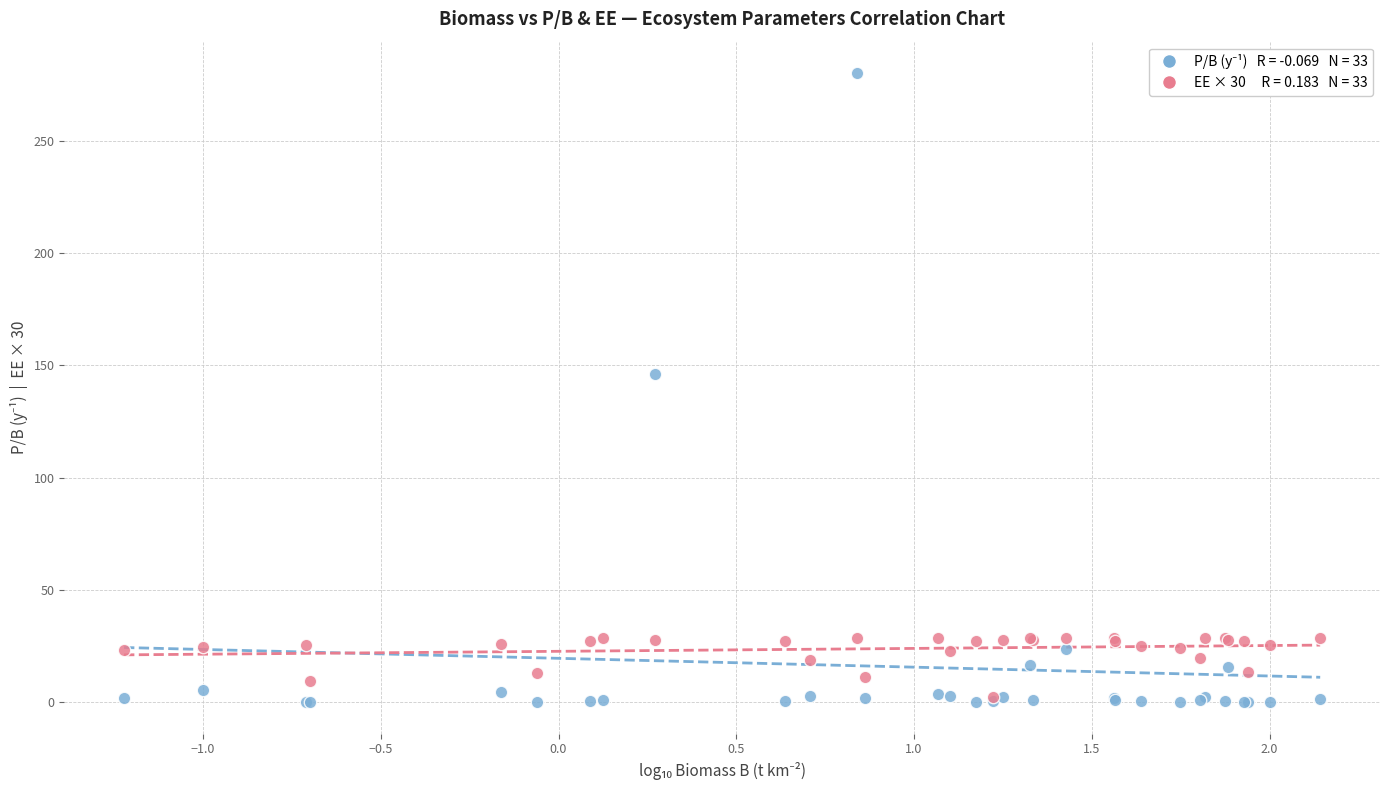

Across all series, what Y value is closest to 140?

146.3